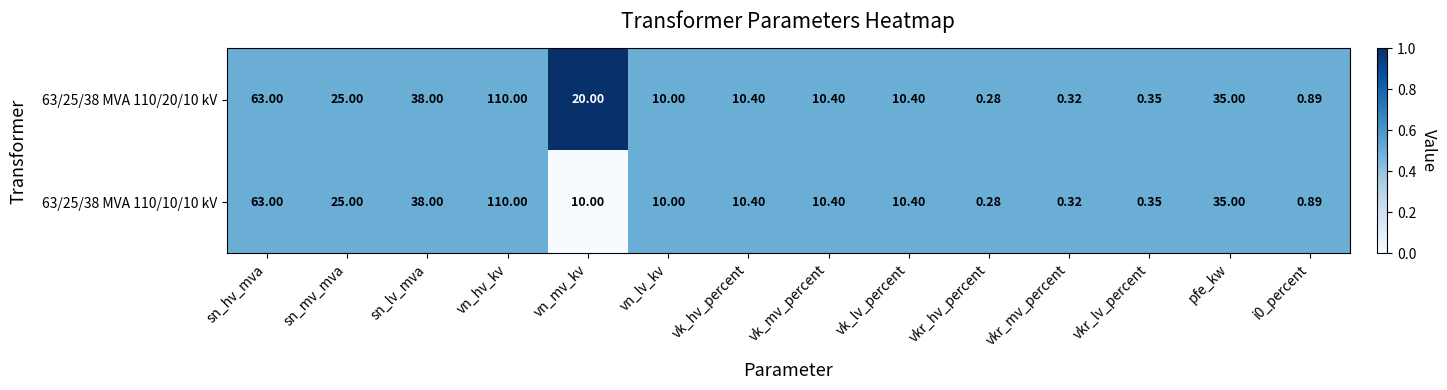

Is the value of 63/25/38 MVA 110/20/10 kV at vk_mv_percent greater than the value of 63/25/38 MVA 110/10/10 kV at vkr_lv_percent?

Yes